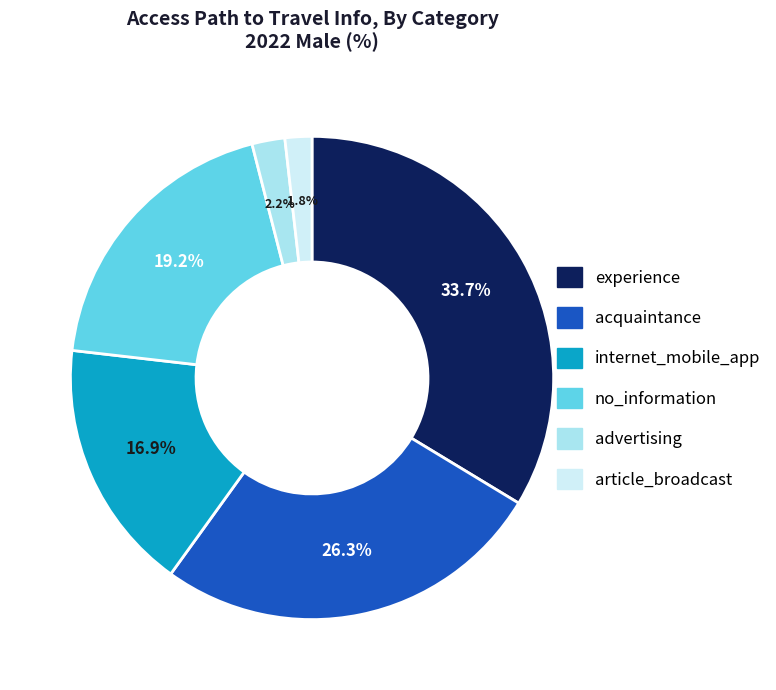

What percentage is NOT represented by advertising?

97.8%